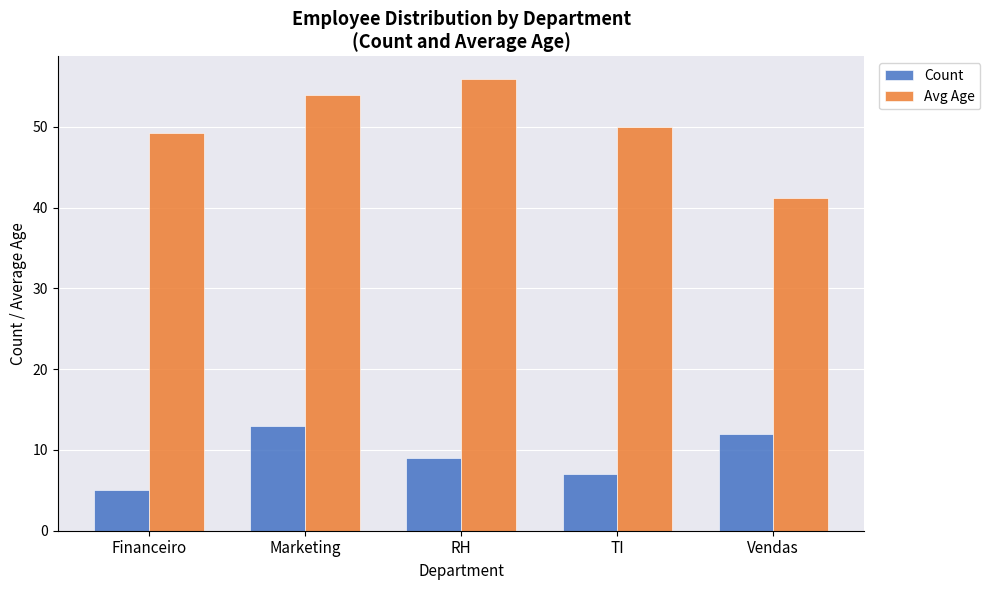

Rank the series by their maximum value, from lowest to highest.

Count, Avg Age